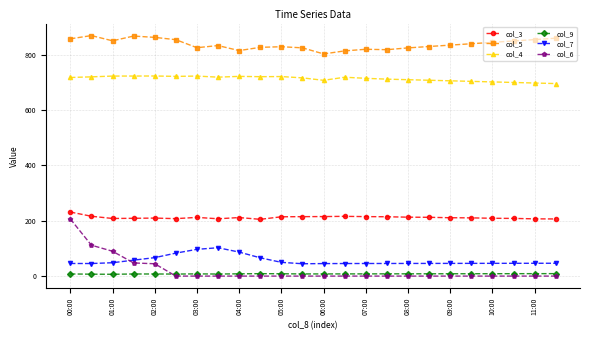

What is the difference between the second highest and second lowest values in the col_9 series?

1.9